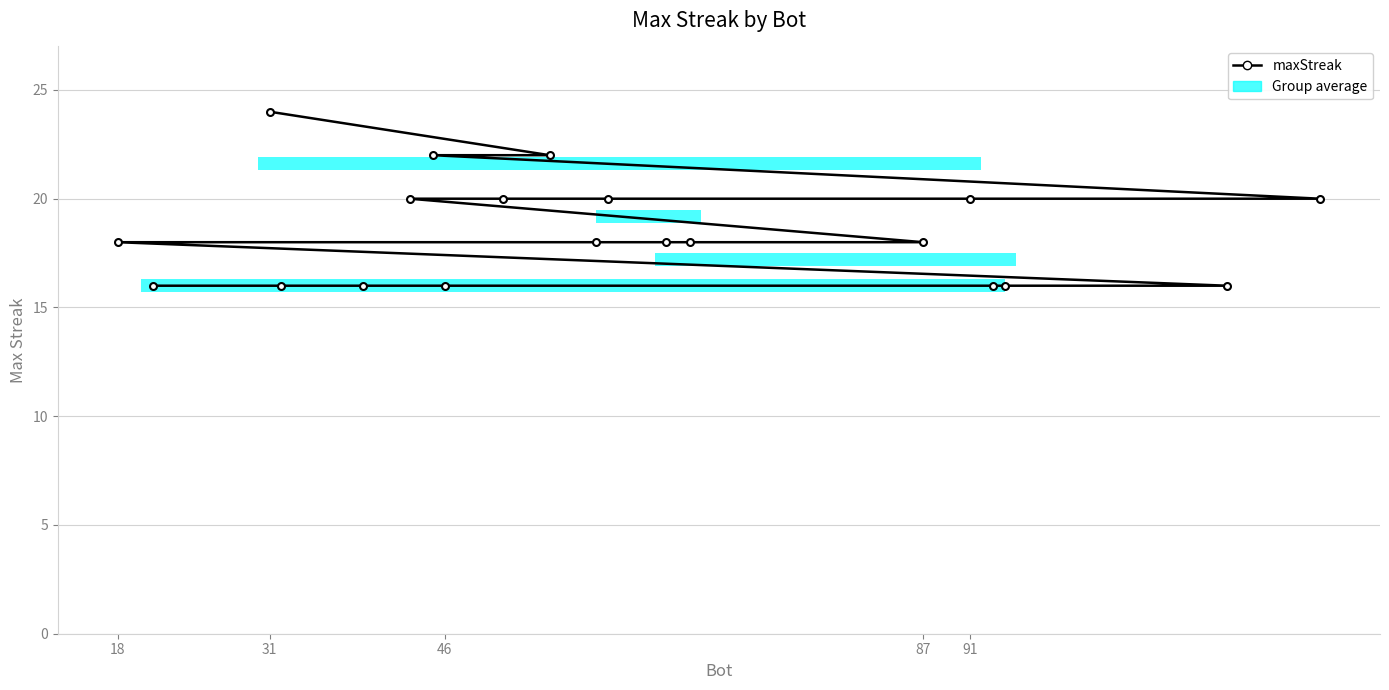

How many data points does each series have?

20